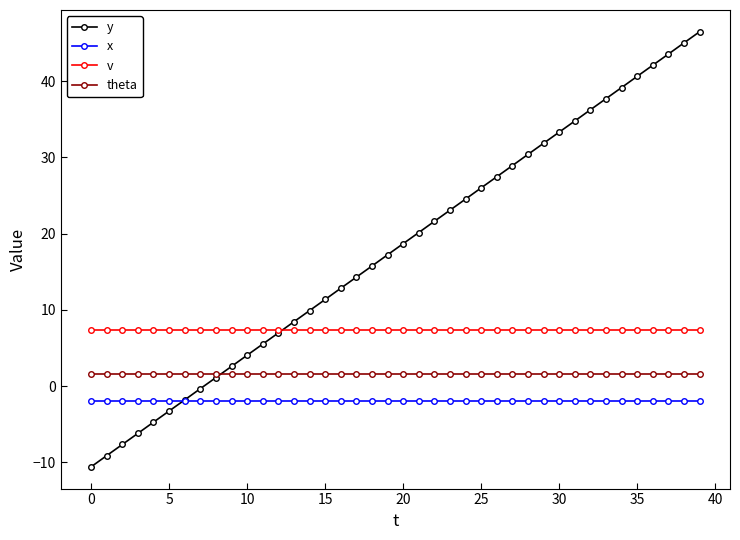

What is the lowest value of the y series?

-10.6